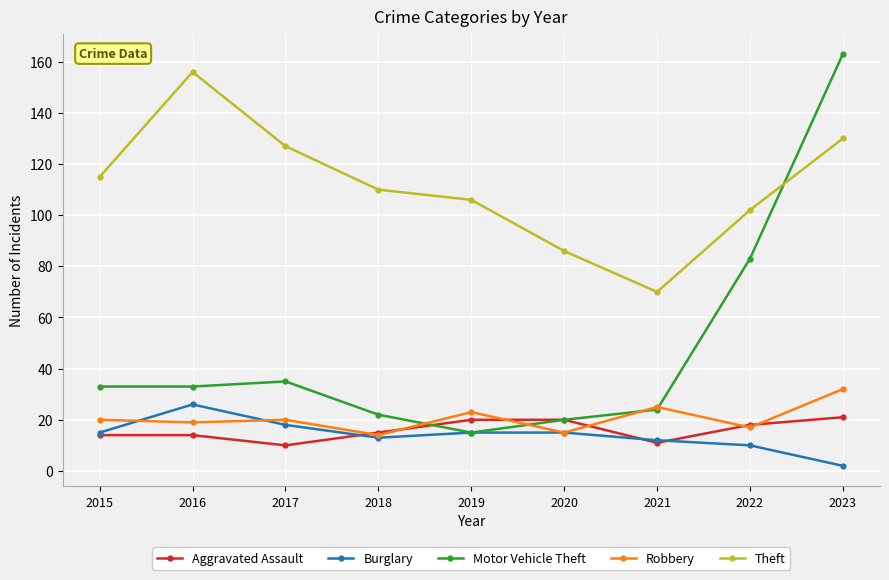

What is the value of the Robbery point at the 6th from the left?

15